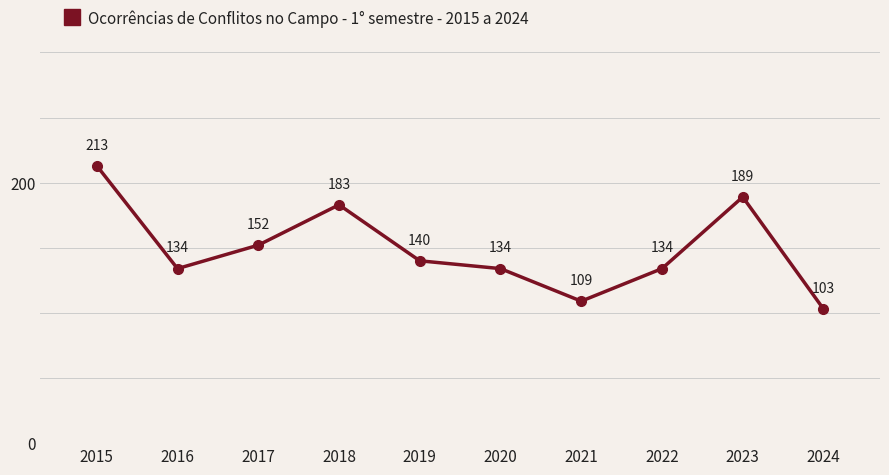

Does the chart have visible grid lines?

No